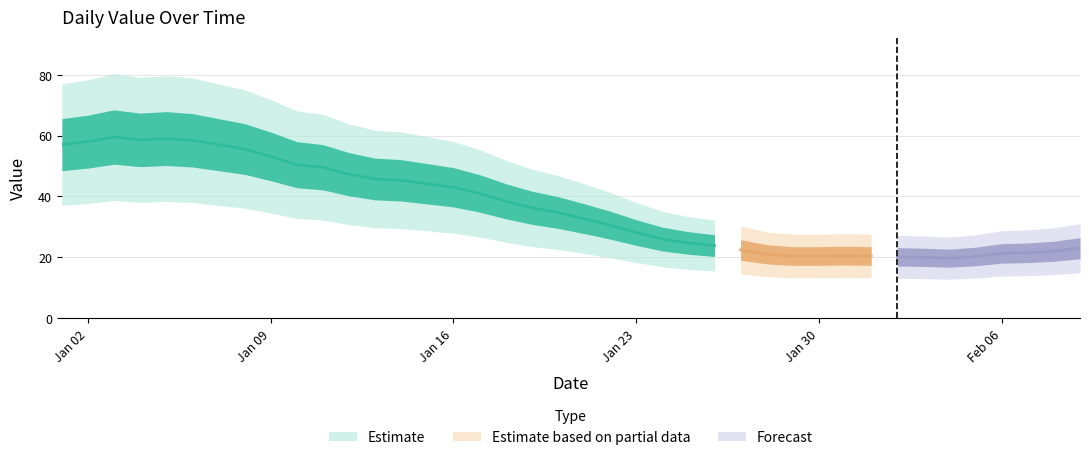

What is the sum of all values?

1452